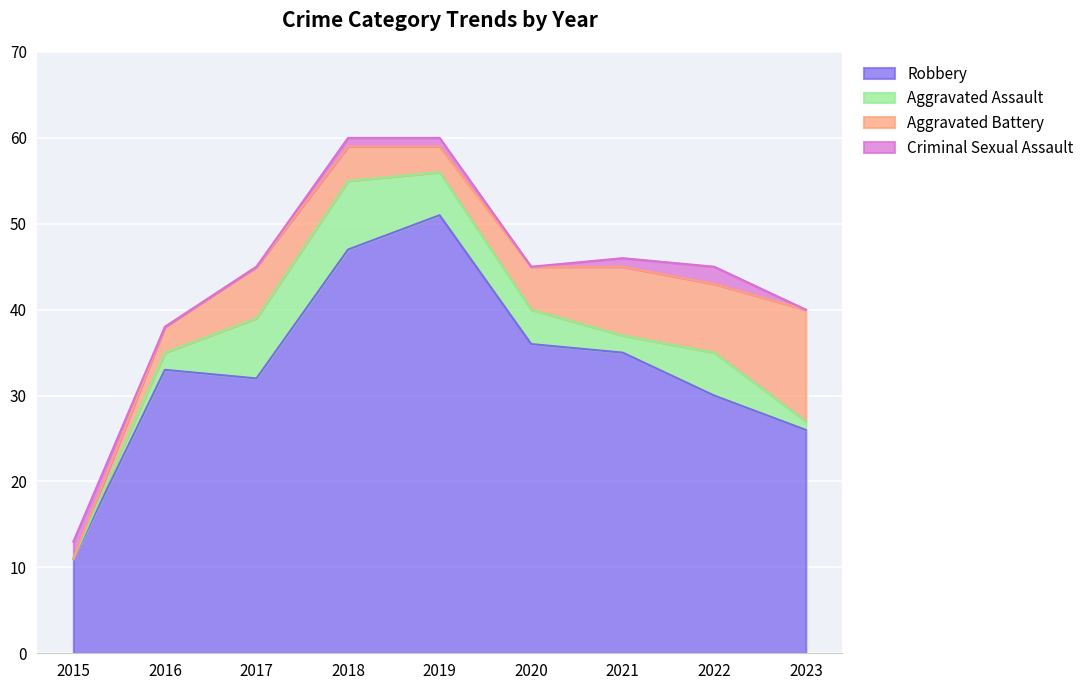

True or false: Aggravated Assault has more than 1 points higher than both neighbors.

True